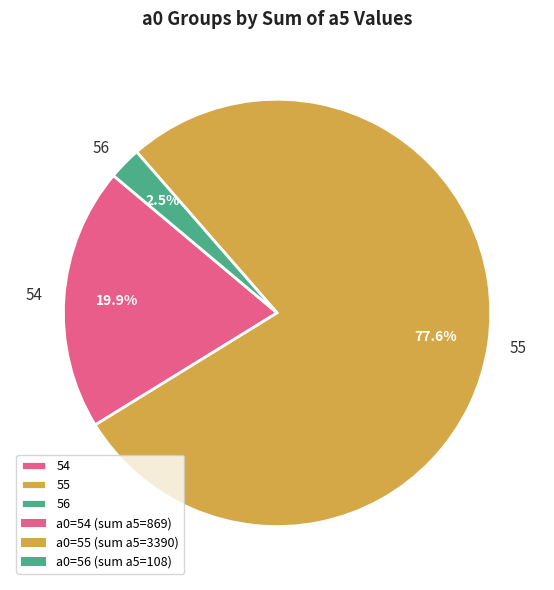

Rank the categories by value from lowest to highest.

56, 54, 55